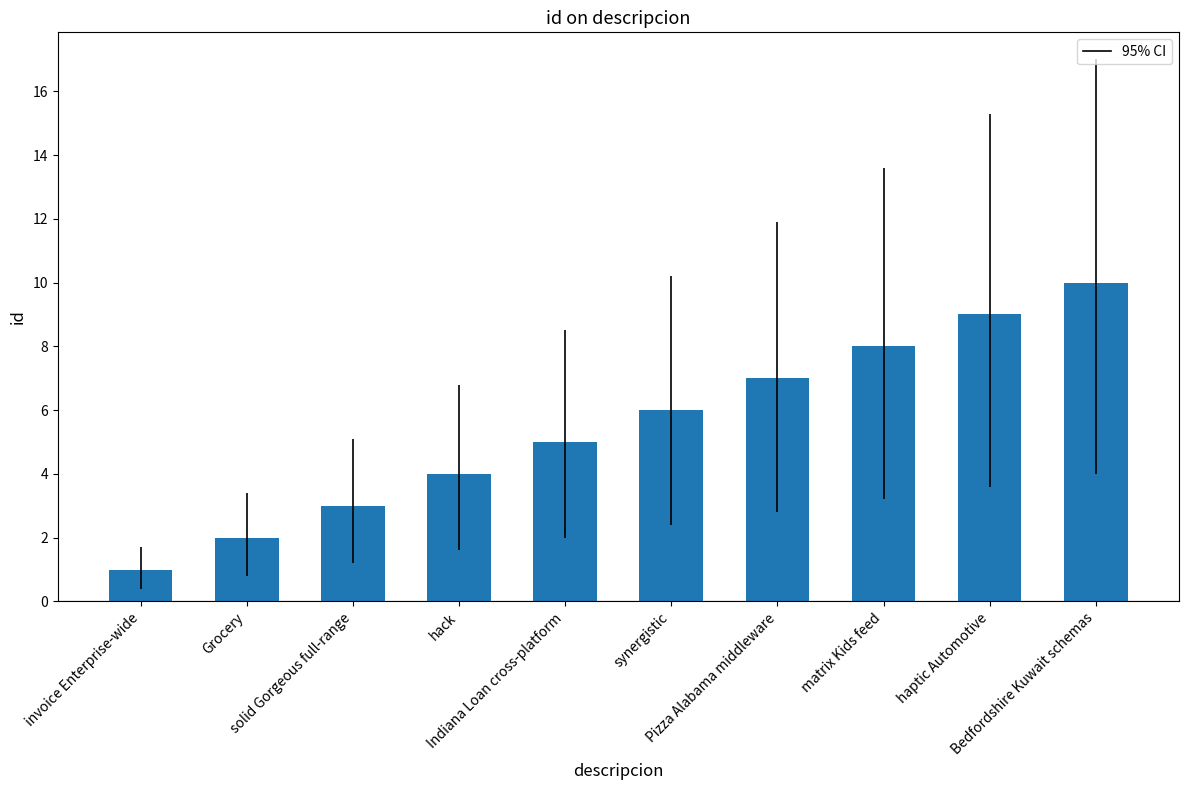

The value at synergistic is 8. True or false?

False